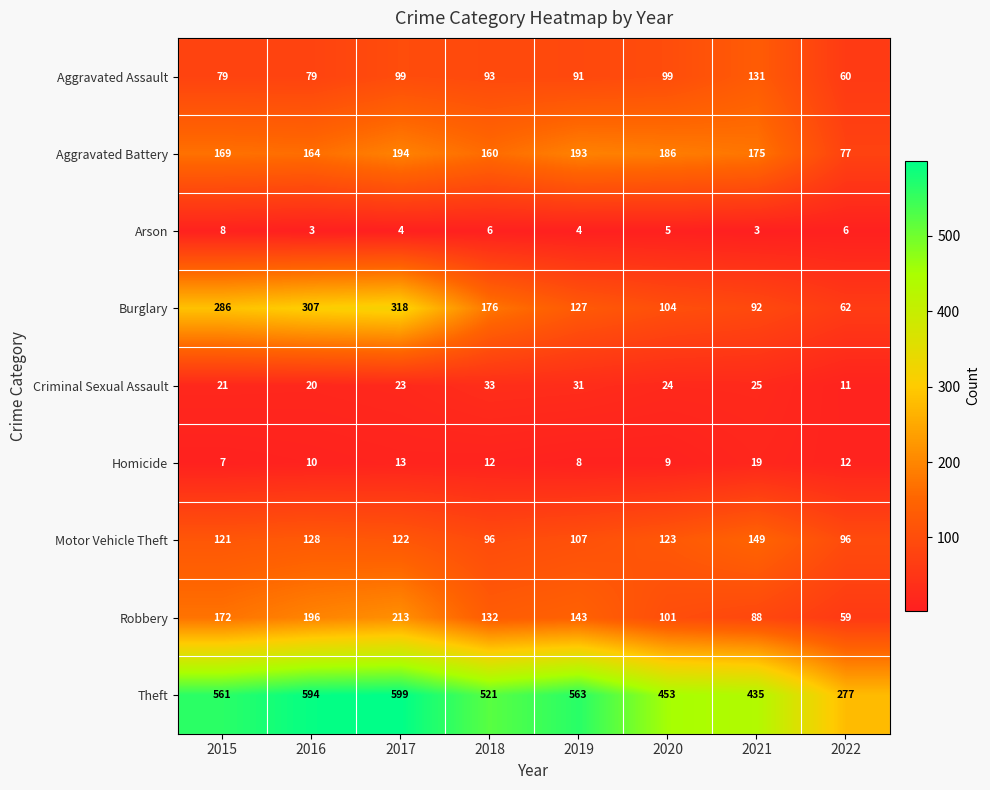

What is the total value across all series at 2020?

1104